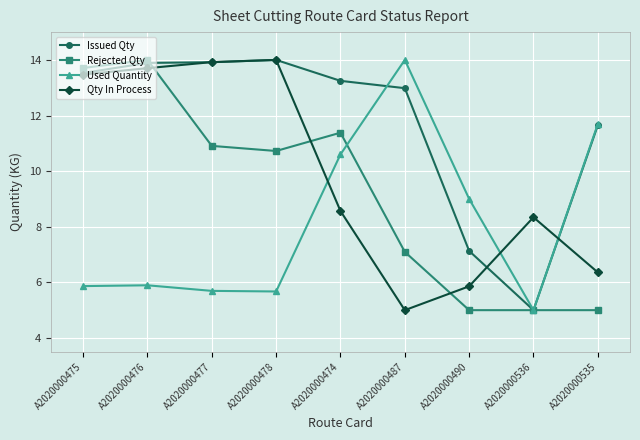

Is it true that Used Quantity equals 22.6 at A2020000487?

False